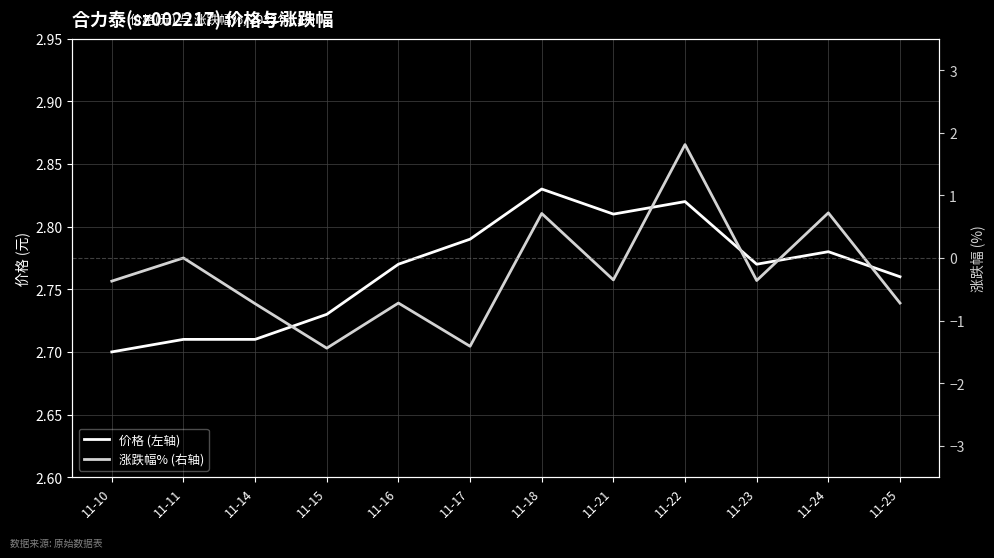

True or false: 价格 (左轴) and 涨跌幅% (右轴) cross at least once.

False